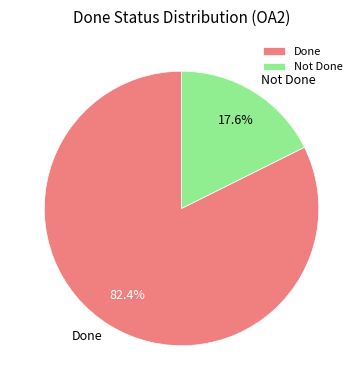

To the nearest percent, what is the difference between the largest and smallest slice percentages?

65%